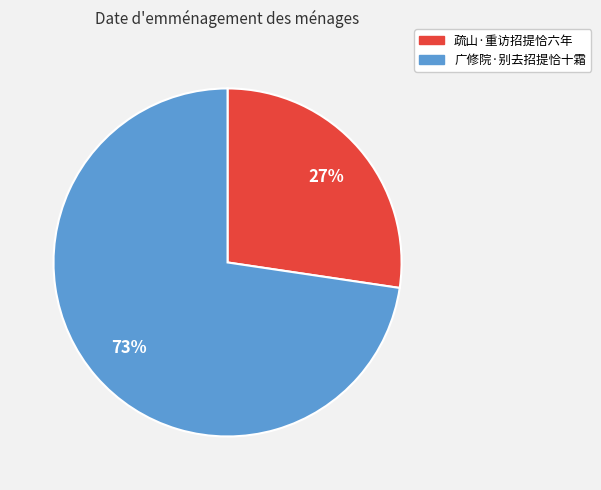

Does any single category account for the majority?

Yes